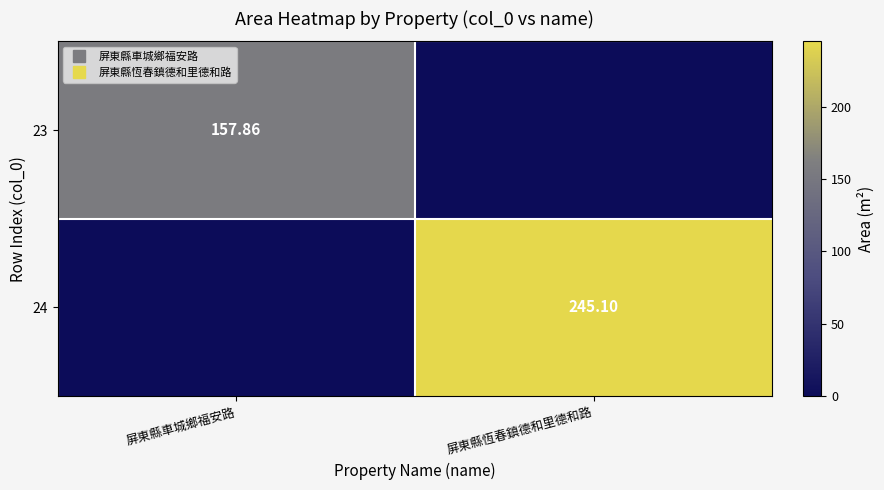

Rank the series by their average value, from highest to lowest.

24, 23